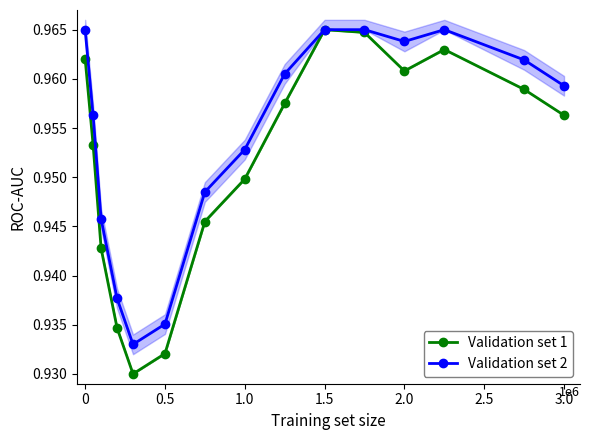

Which series has the largest total across all categories?

Validation set 2